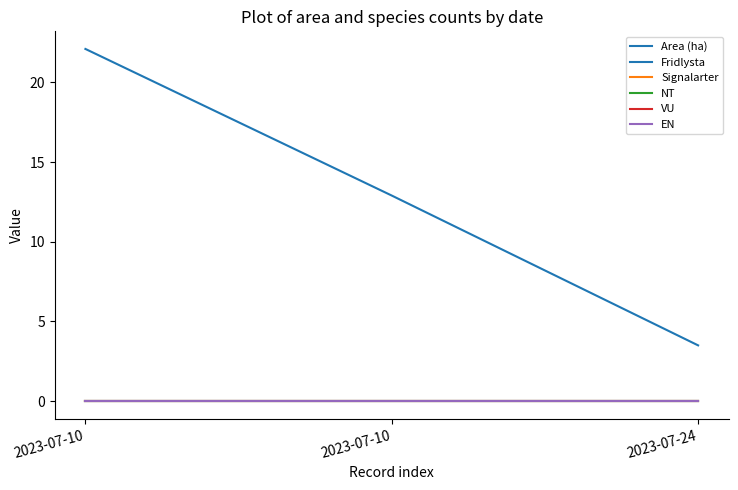

How many lines are shown in the chart?

6